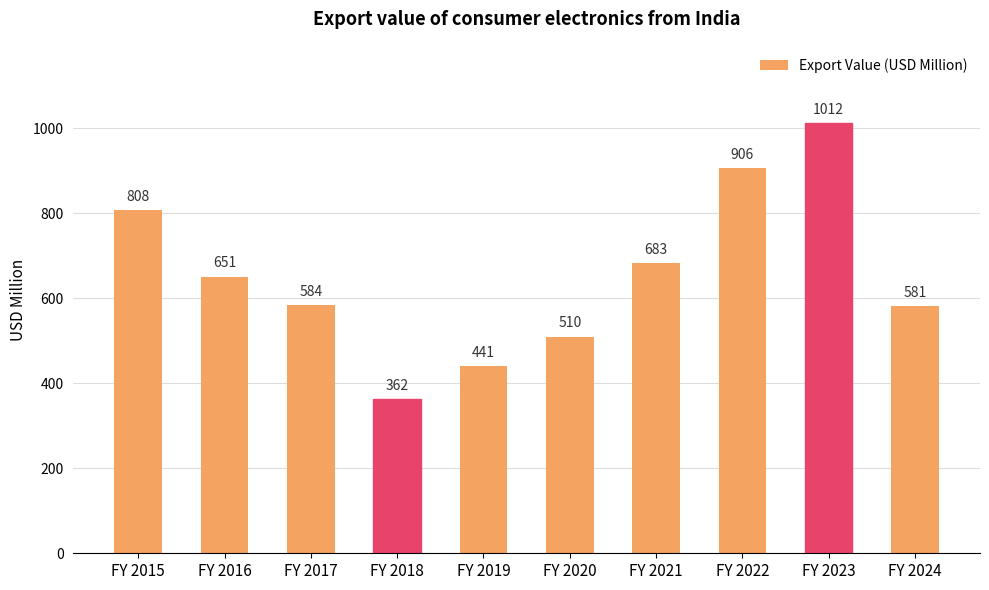

How many distinct data groups are displayed?

1